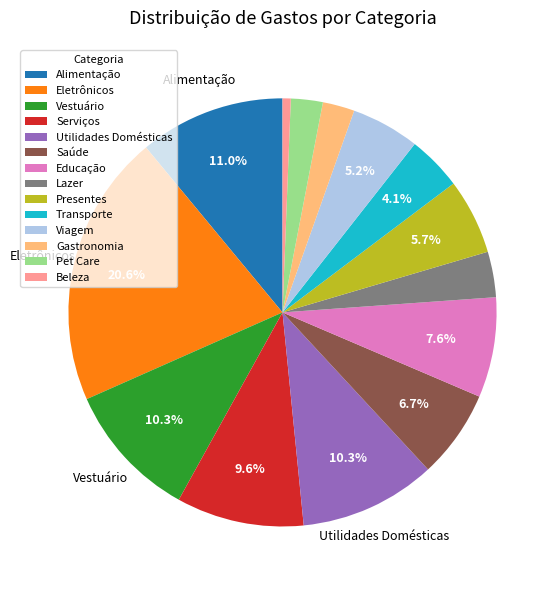

Is Transporte the majority of the pie?

No